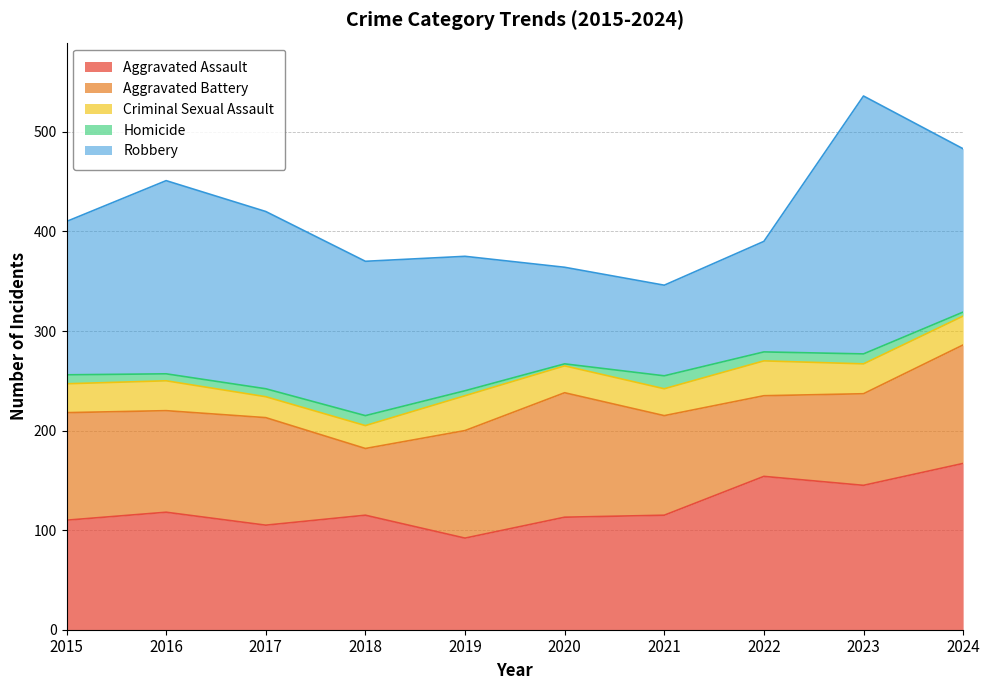

What is the difference between the second highest and minimum values in the Robbery series?

103